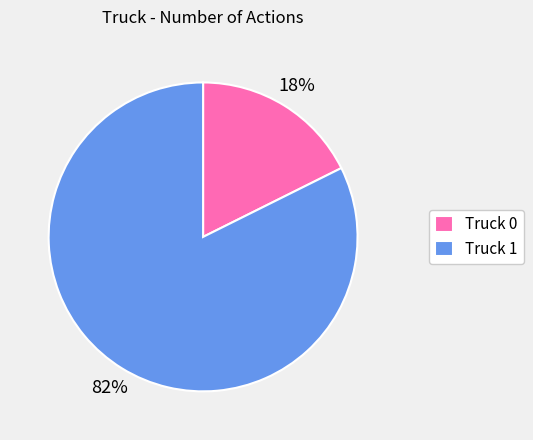

Do Truck 1 and Truck 0 together represent more than half of the pie?

Yes